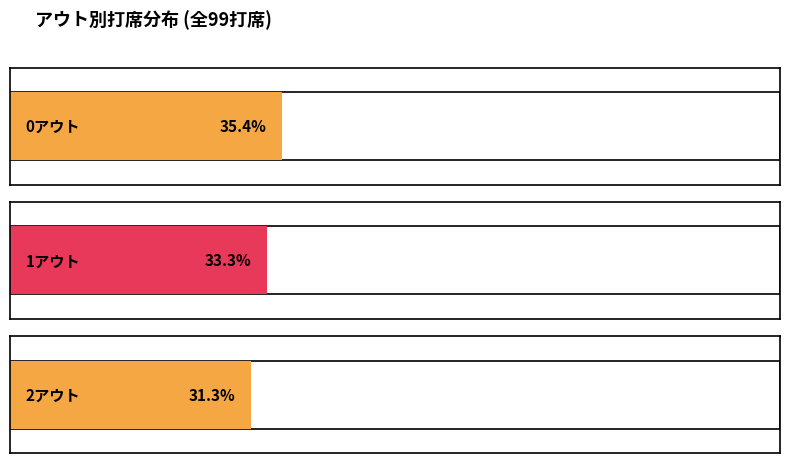

Reading left to right, list all the values displayed in this chart.

0アウト=35	1アウト=33	2アウト=31